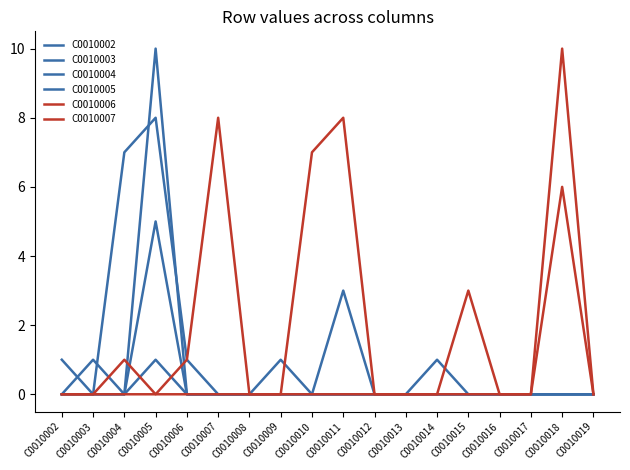

Does the chart display data point markers on the line(s)?

No